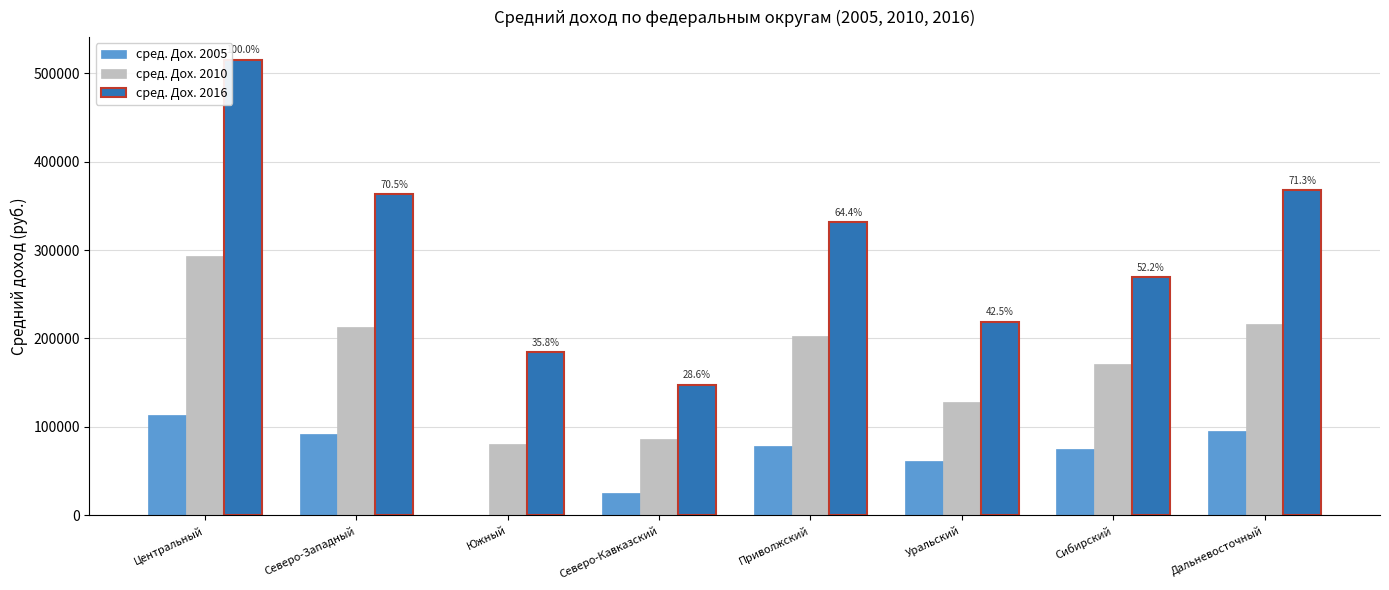

Reading right to left, list all the values displayed in this chart.

сред. Дох. 2005: 95204	74843	60722	77712	25185	0	92036	112967
сред. Дох. 2010: 216221	171265	128266	203224	85667	80064	212797	293310
сред. Дох. 2016: 367526	269146	218777	331684	147468	184565	363301	515128